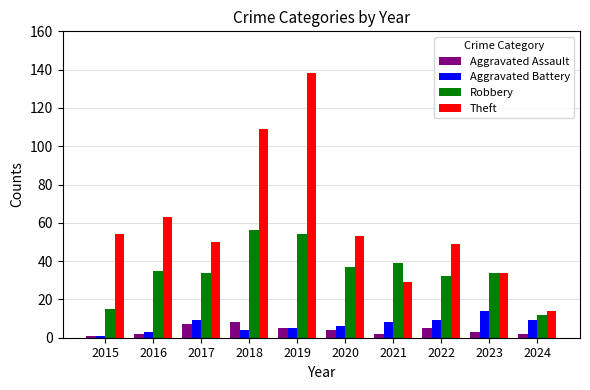

Reading left to right, what are all the values shown in this chart?

Aggravated Assault: 2015=1	2016=2	2017=7	2018=8	2019=5	2020=4	2021=2	2022=5	2023=3	2024=2
Aggravated Battery: 2015=1	2016=3	2017=9	2018=4	2019=5	2020=6	2021=8	2022=9	2023=14	2024=9
Robbery: 2015=15	2016=35	2017=34	2018=56	2019=54	2020=37	2021=39	2022=32	2023=34	2024=12
Theft: 2015=54	2016=63	2017=50	2018=109	2019=138	2020=53	2021=29	2022=49	2023=34	2024=14